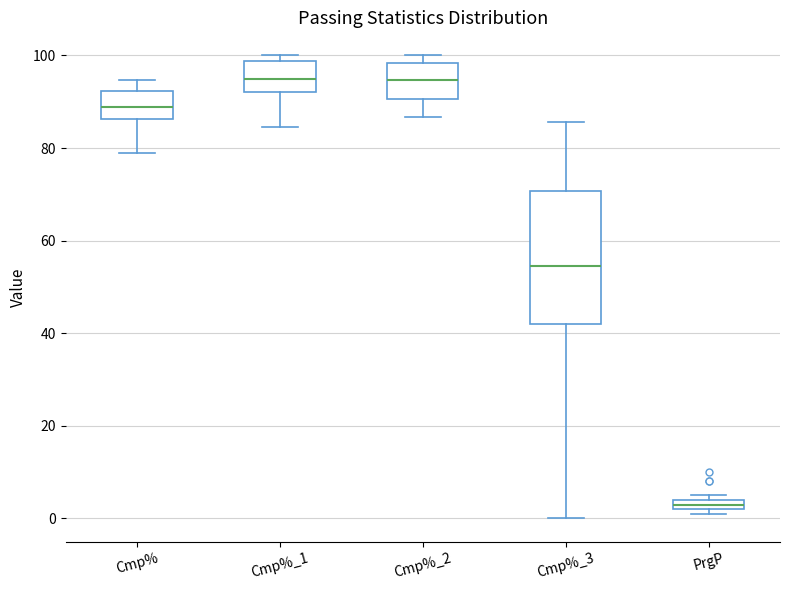

Comparing the boxes themselves (not the whiskers), which one is the tallest?

Cmp%_3